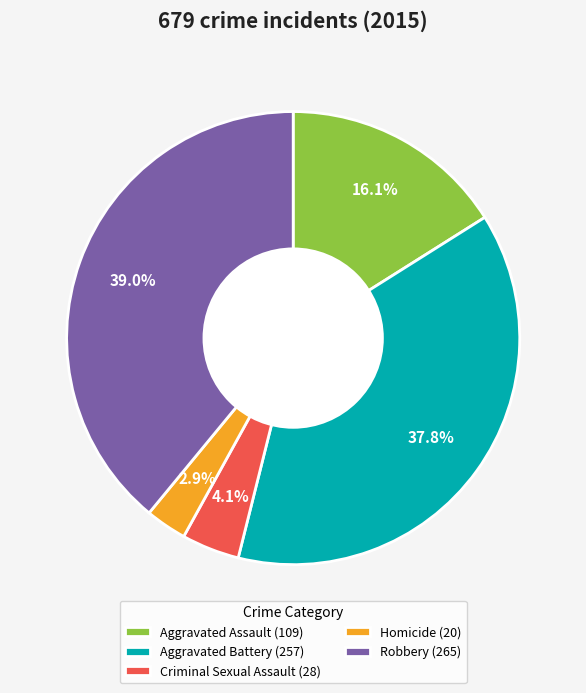

What is the smallest slice in the pie chart?

Homicide